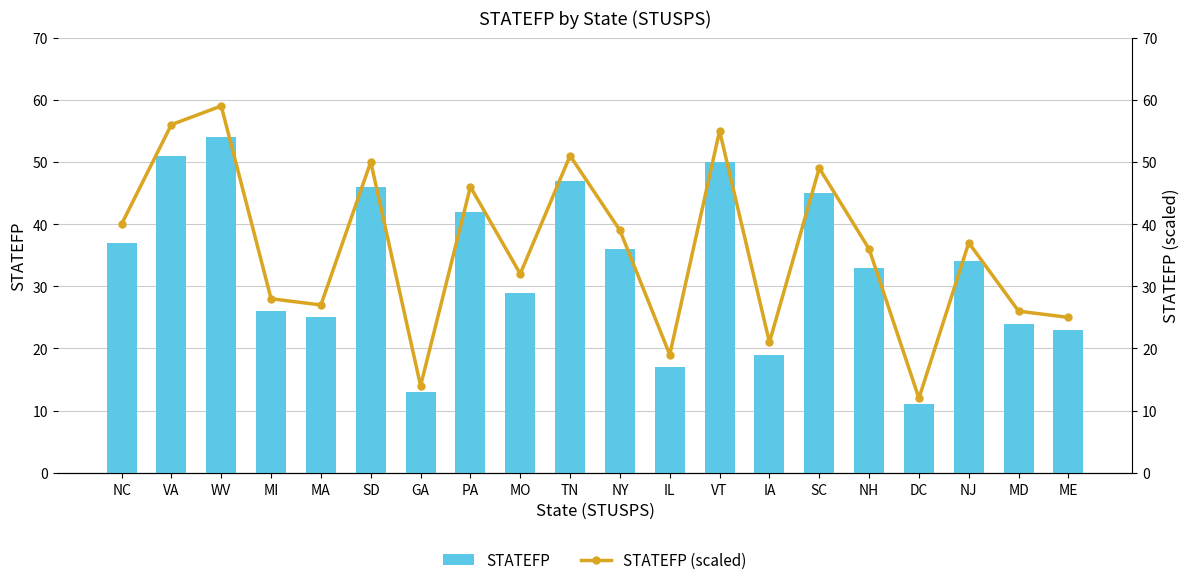

Is it true that STATEFP (scaled) equals 40 at MI?

False